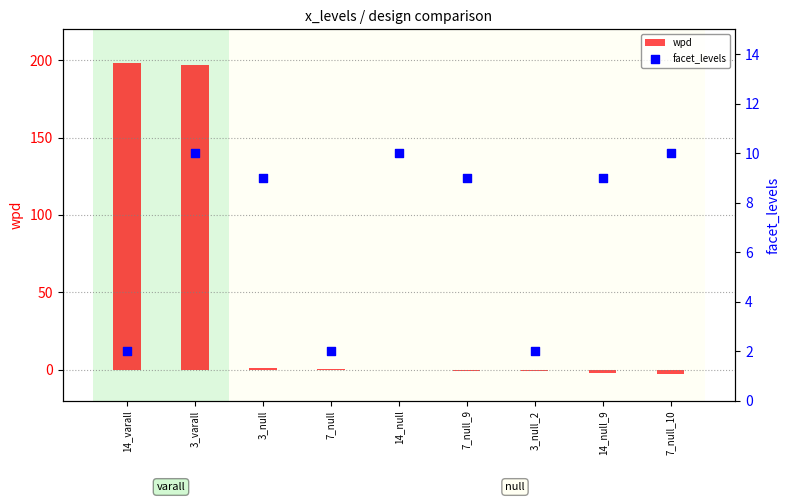

Which series contains the highest Y value?

wpd